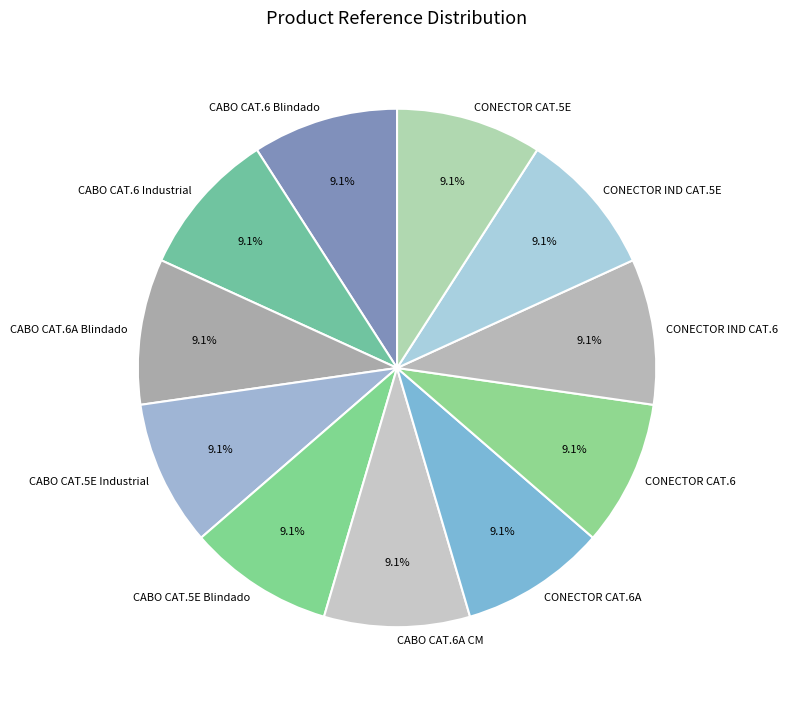

How much of the chart is everything except CONECTOR CAT.5E?

90.9%